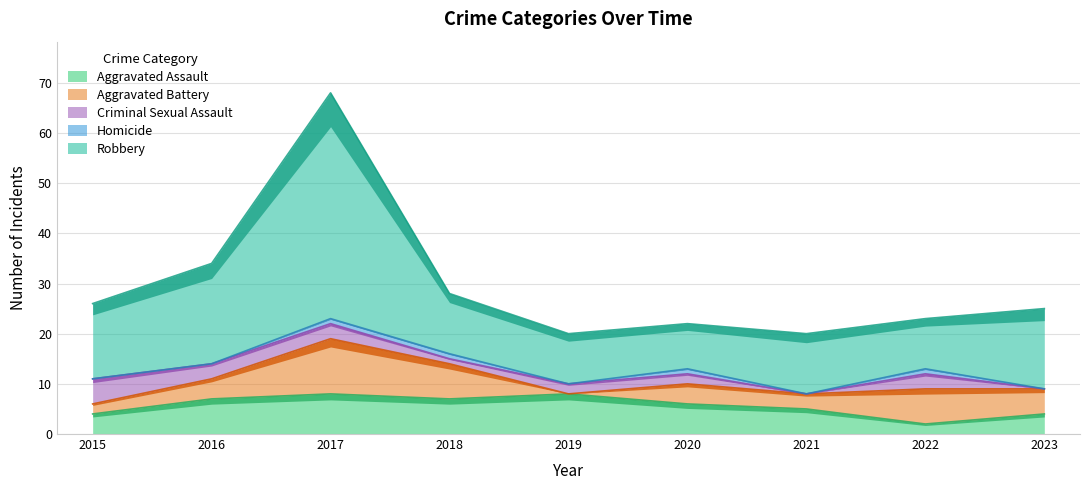

What is the greatest value displayed?

45